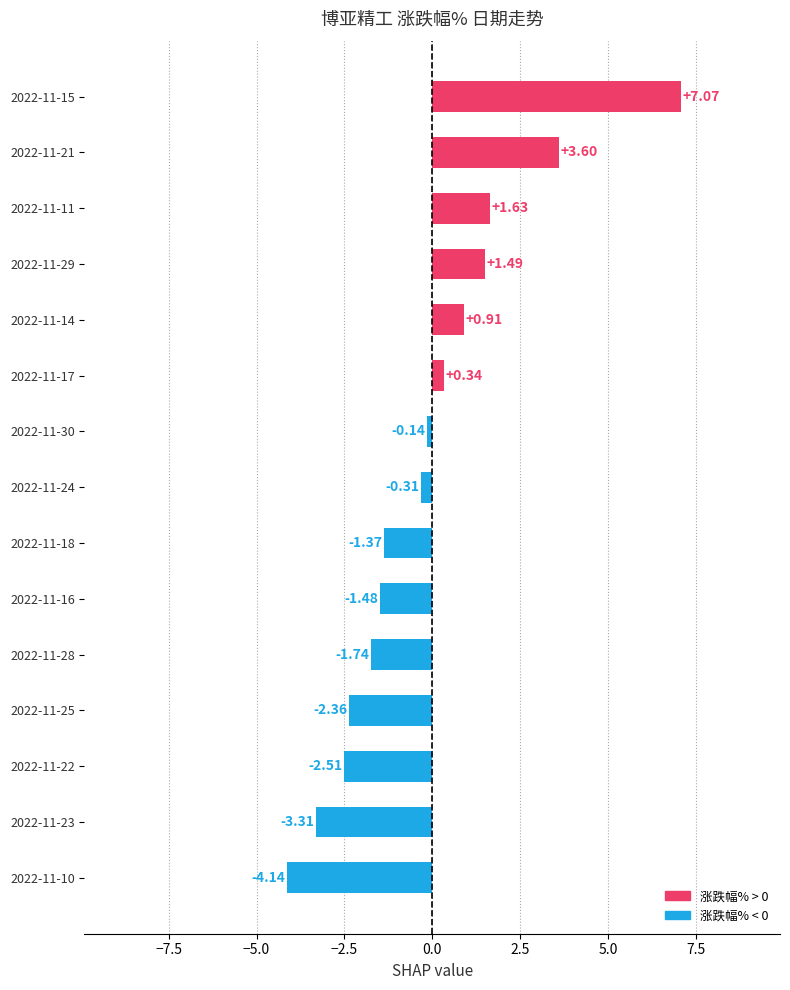

Between 2022-11-16 and 2022-11-21, which is larger?

2022-11-21